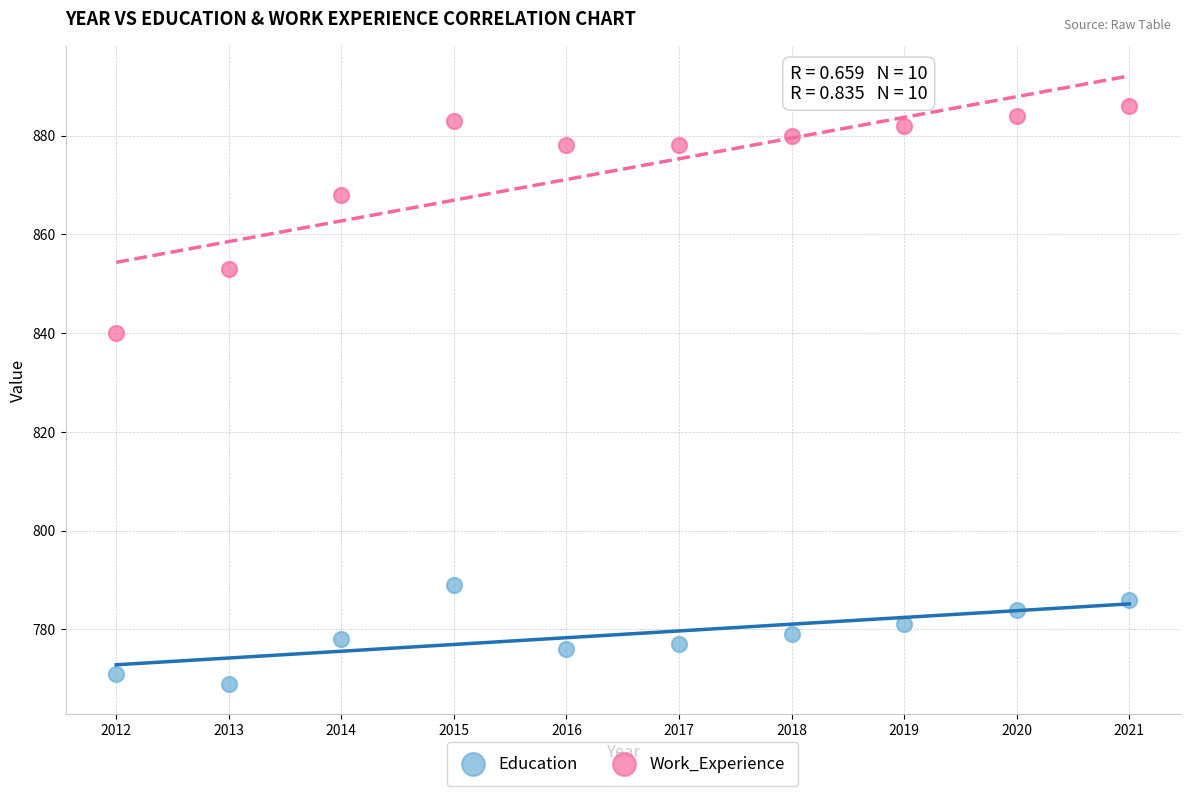

Which series reaches the maximum Y coordinate?

Work_Experience